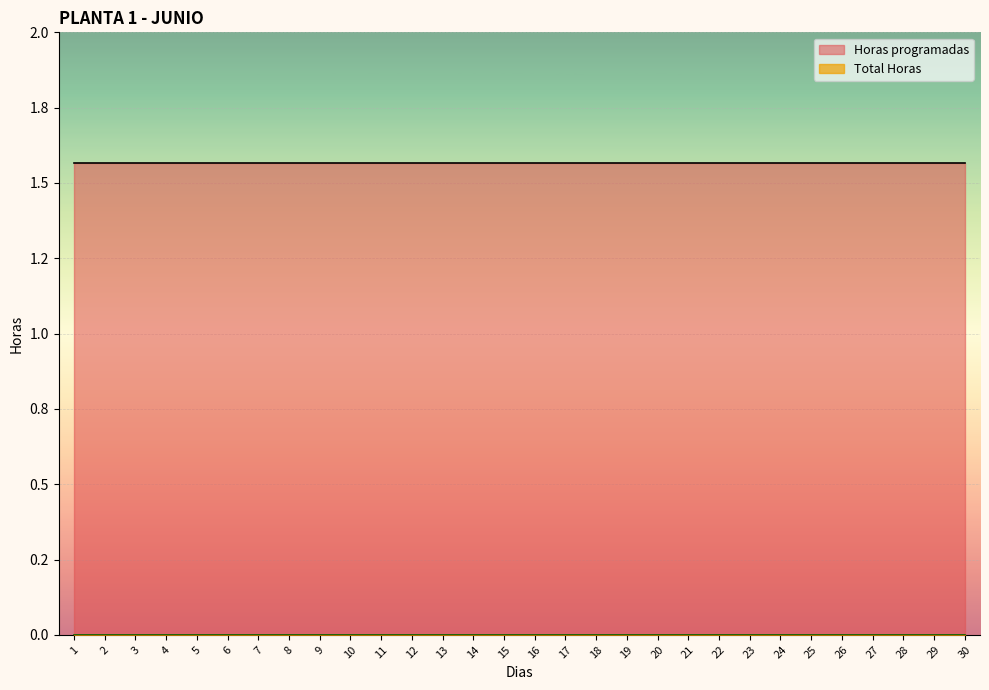

How many data points does each series have?

30